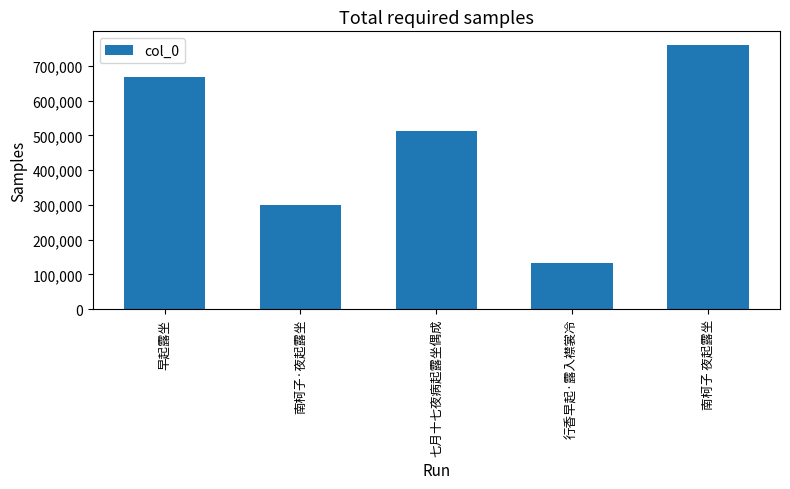

How many bars are there in total?

5